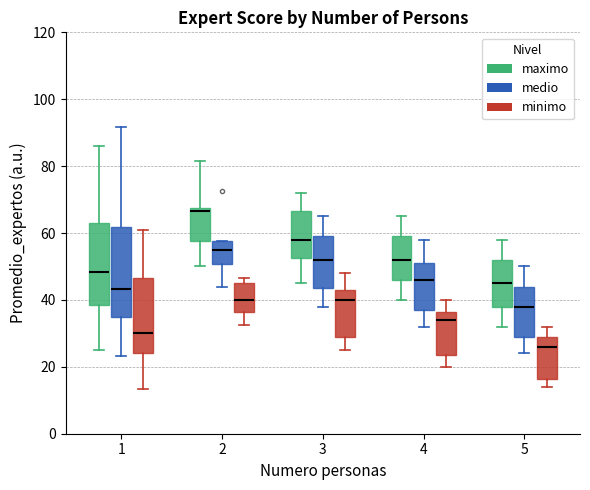

Reading left to right, transcribe this box plot: for each box, give where its median line is, the range the box spans, and where its two whiskers end, as read against the y-axis. The values are not printed on the chart, so give them approximately, as read against the axis.

1 (maximo): median 48, box 38 to 64, whiskers 26 to 86
1 (medio): median 44, box 36 to 62, whiskers 24 to 92
1 (minimo): median 30, box 24 to 46, whiskers 14 to 62
2 (maximo): median 66, box 58 to 68, whiskers 50 to 82
2 (medio): median 56, box 50 to 58, whiskers 44 to 58
2 (minimo): median 40, box 36 to 46, whiskers 32 to 46 (just above the box's upper edge)
3 (maximo): median 58, box 52 to 66, whiskers 46 to 72
3 (medio): median 52, box 44 to 60, whiskers 38 to 66
3 (minimo): median 40, box 30 to 44, whiskers 26 to 48
4 (maximo): median 52, box 46 to 60, whiskers 40 to 66
4 (medio): median 46, box 38 to 52, whiskers 32 to 58
4 (minimo): median 34, box 24 to 36, whiskers 20 to 40
5 (maximo): median 46, box 38 to 52, whiskers 32 to 58
5 (medio): median 38, box 30 to 44, whiskers 24 to 50
5 (minimo): median 26, box 16 to 30, whiskers 14 to 32